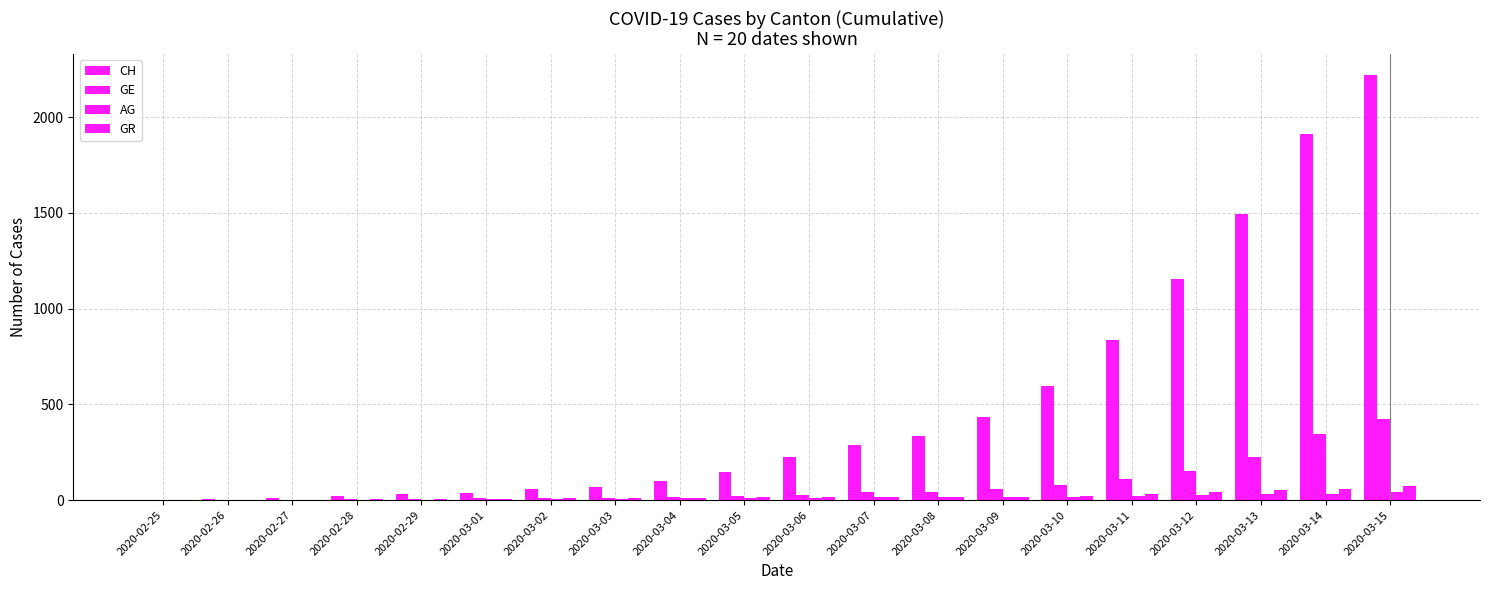

What is the greatest value displayed?

2219